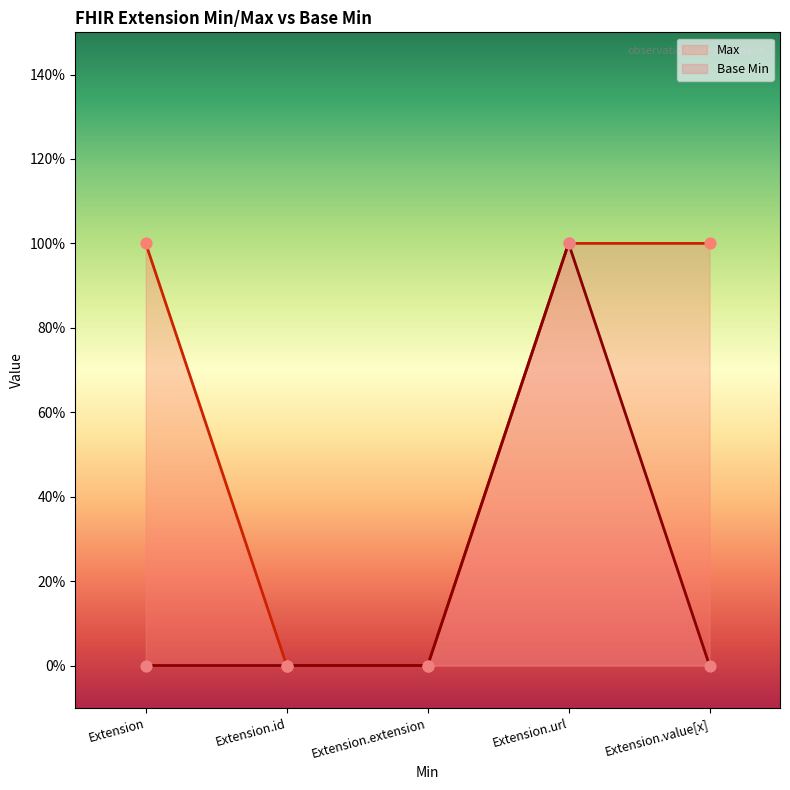

Which series reaches the minimum Y coordinate?

Max